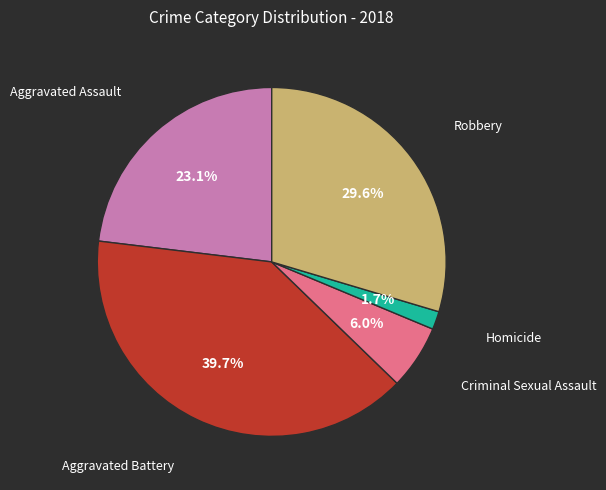

Does any single category account for the majority?

No